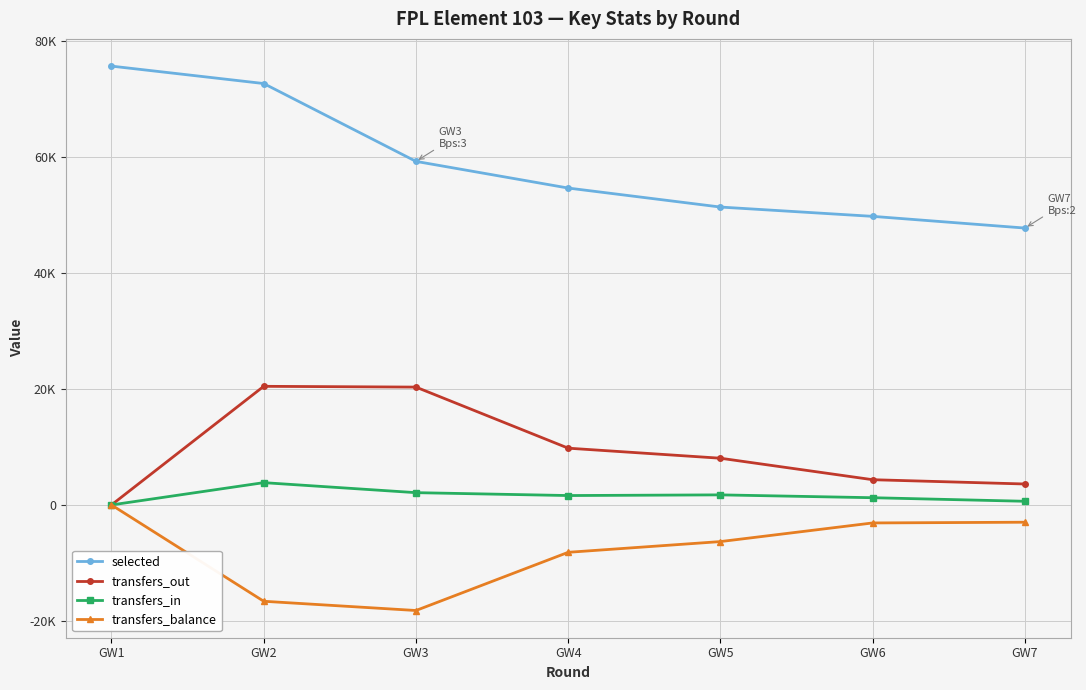

Is this an area chart (filled region under the line)?

No